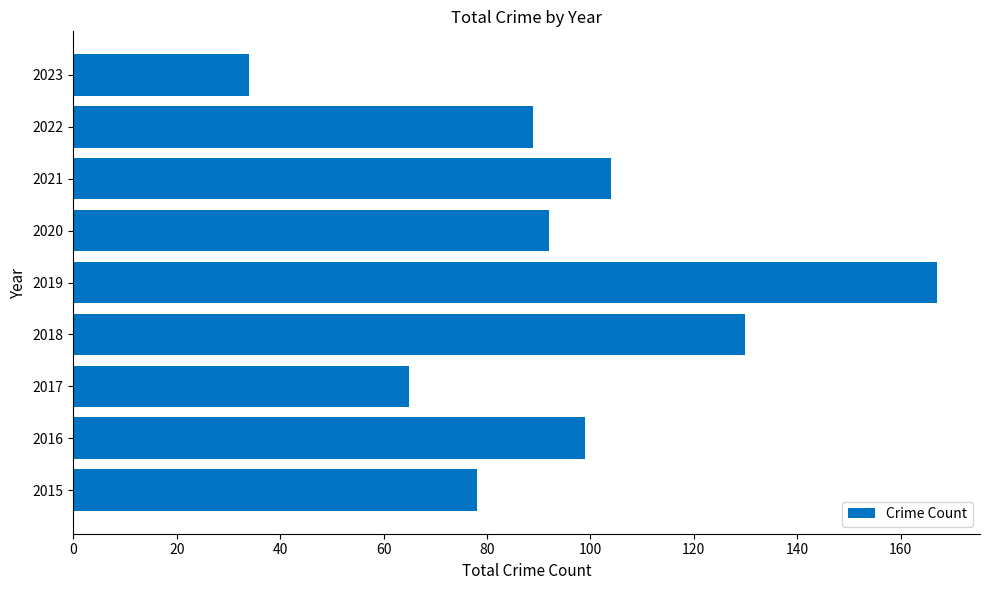

The chart shows a value of 26 at 2022. True or false?

False